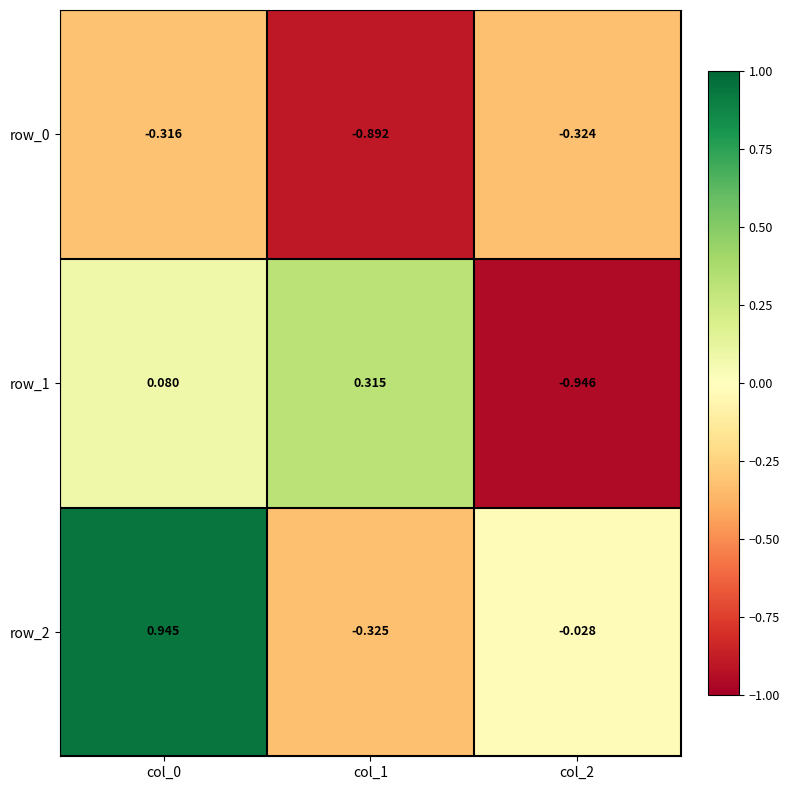

Is the value of row_1 at col_0 greater than the value of row_0 at col_2?

Yes